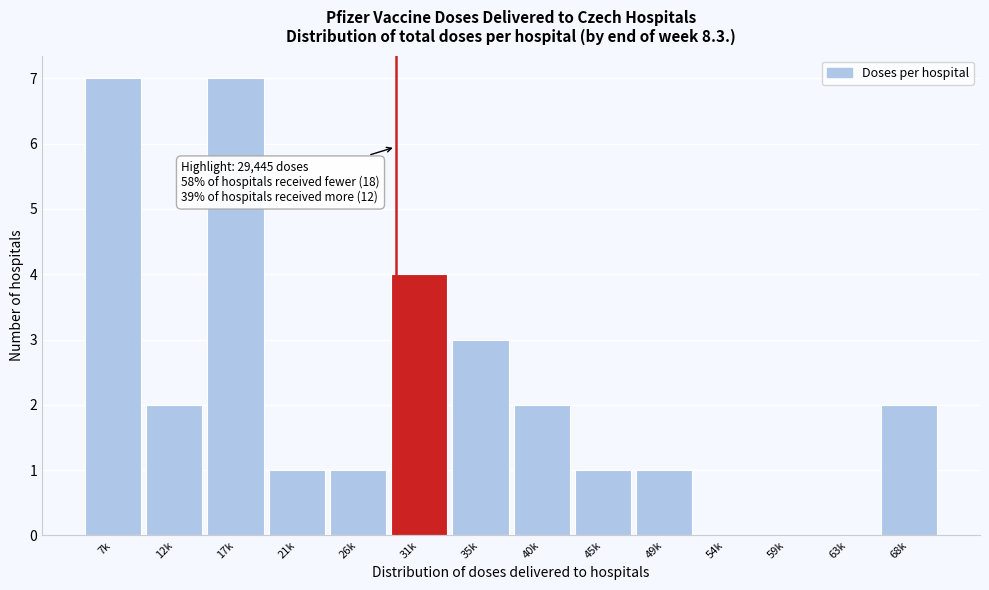

Reading left to right, list all the values displayed in this chart.

7k=7	12k=2	17k=7	21k=1	26k=1	31k=4	35k=3	40k=2	45k=1	49k=1	54k=0	59k=0	63k=0	68k=2